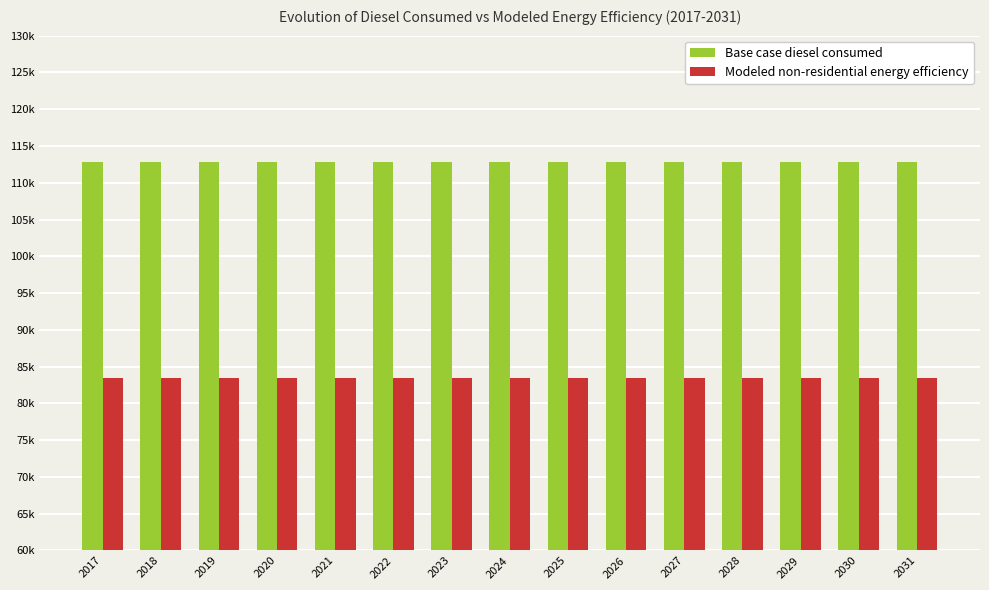

The Modeled non-residential energy efficiency series shows 83441.5 at 2028. True or false?

True